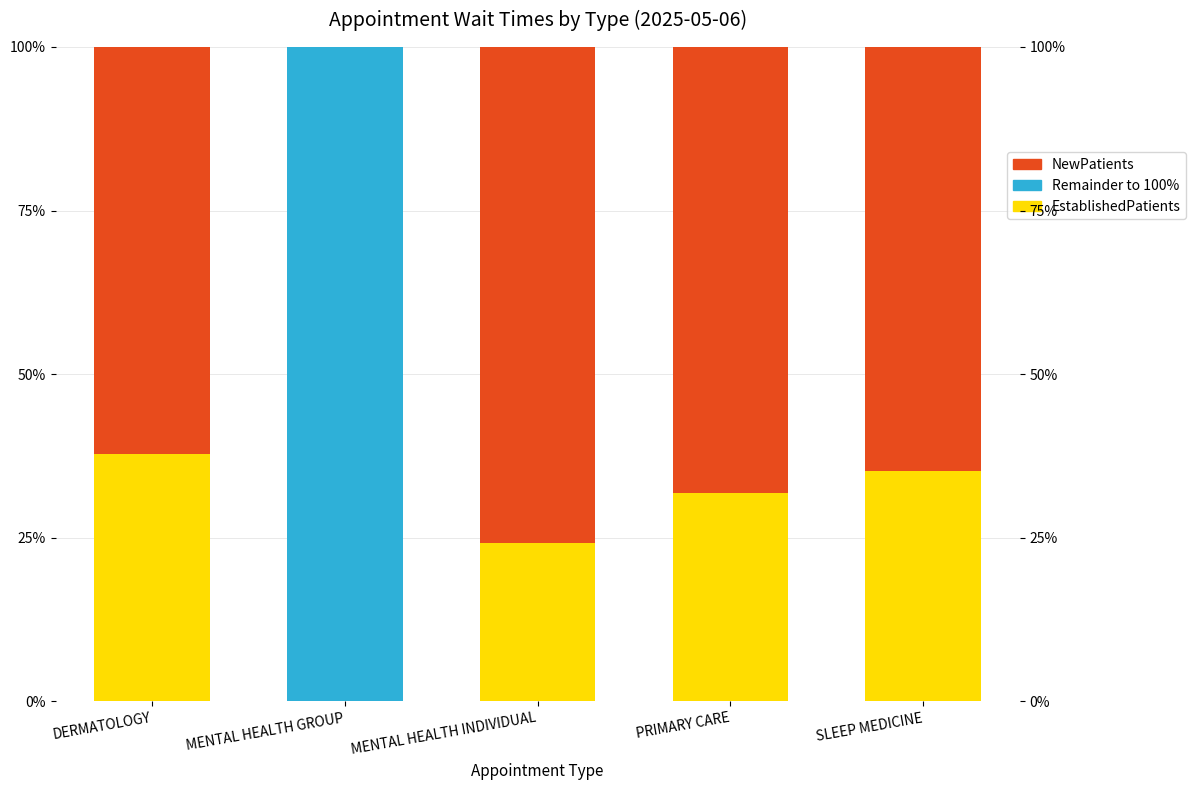

Does the chart contain any negative values?

No